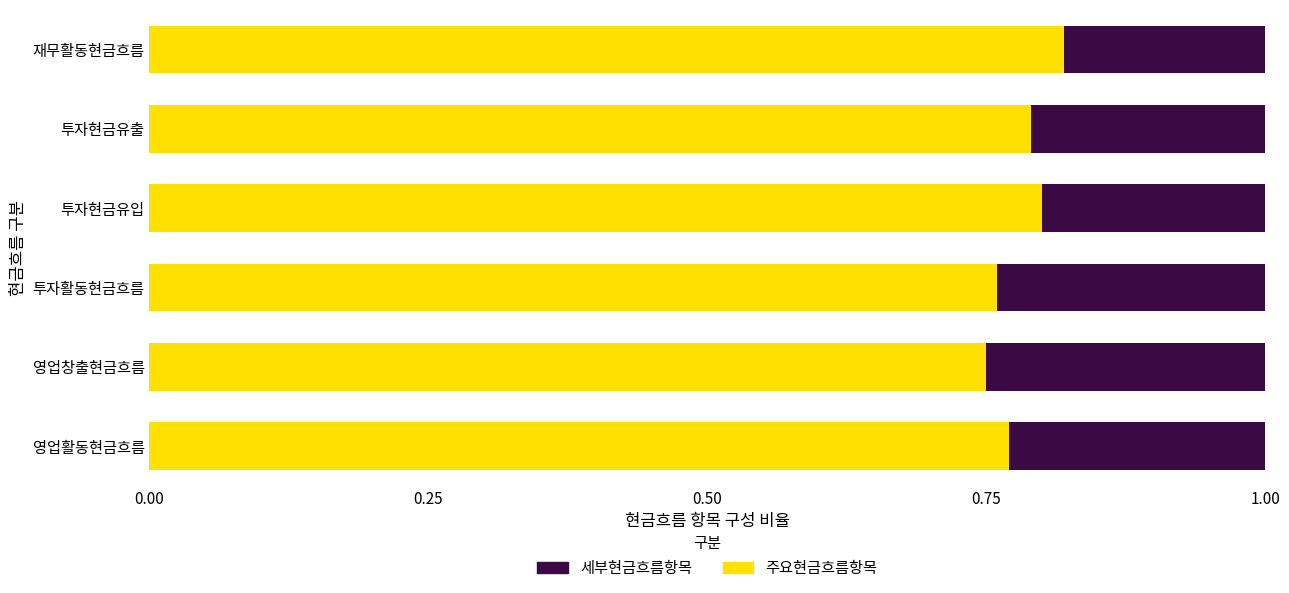

Count the number of categories in the chart.

6